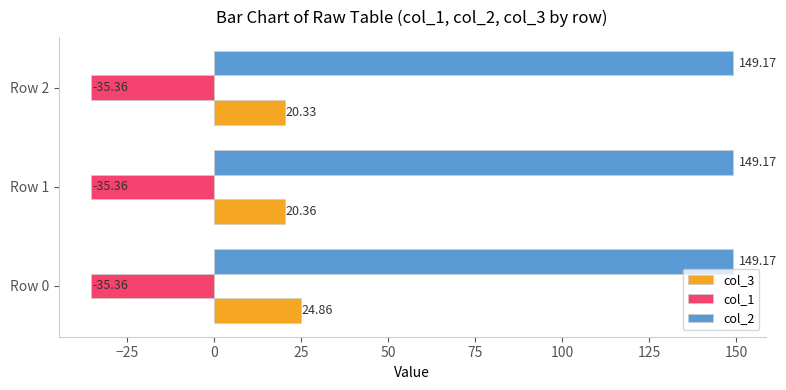

Which series changed the most between Row 1 and Row 2?

col_3